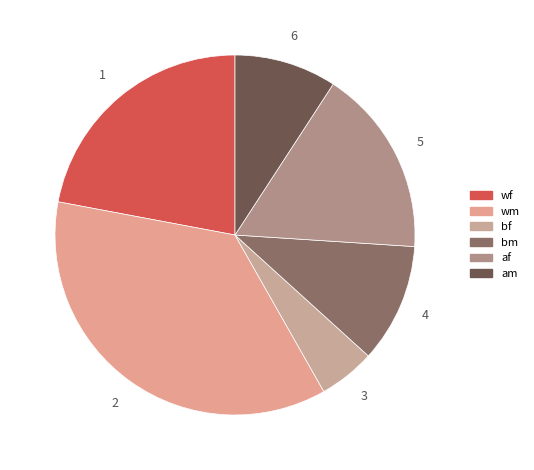

Does any single category account for the majority?

No